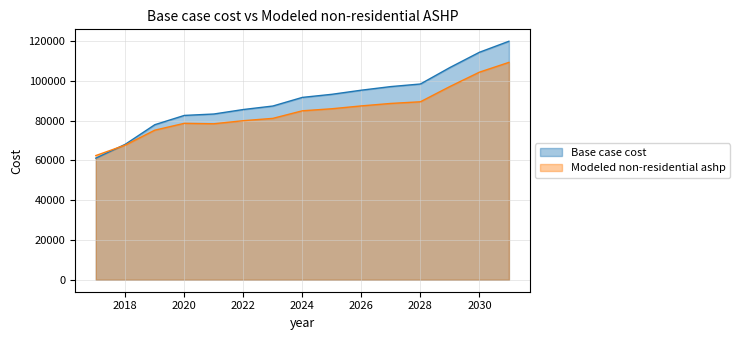

At which category is the sum across all series the highest?

2031